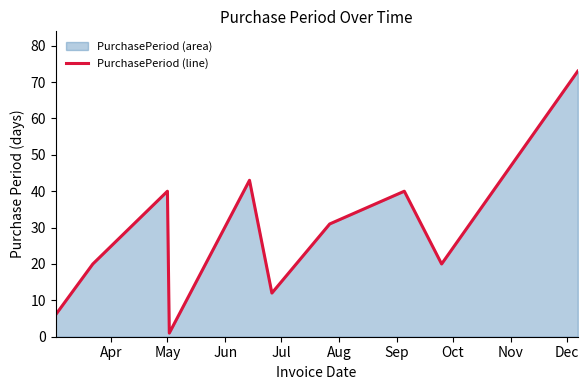

What is the maximum value shown in the chart?

73